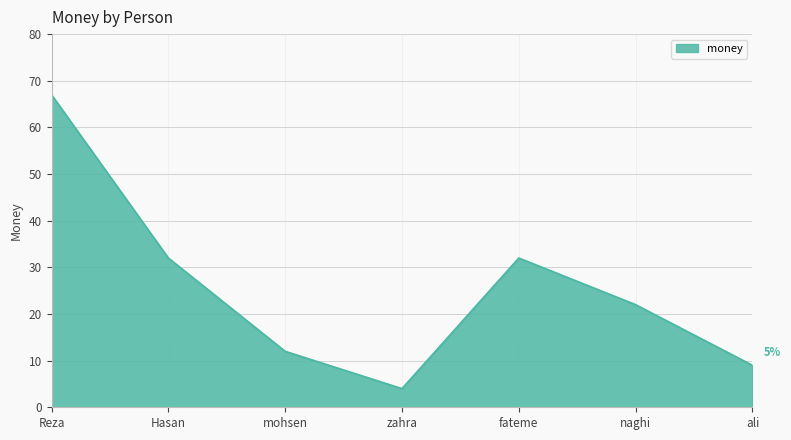

Is it true that the value at zahra is 4?

True